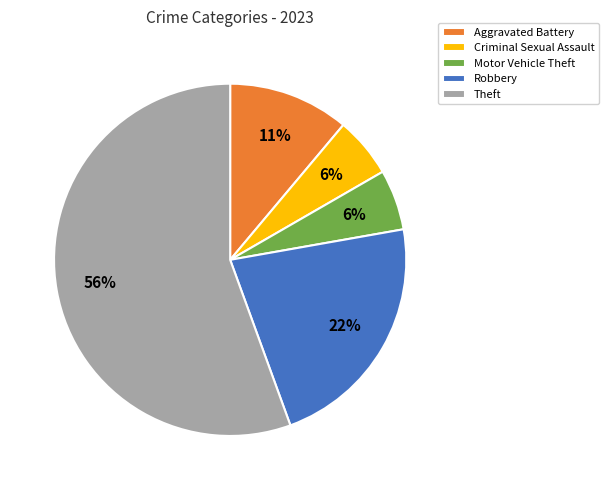

Combined, do Aggravated Battery and Robbery account for over 50%?

No